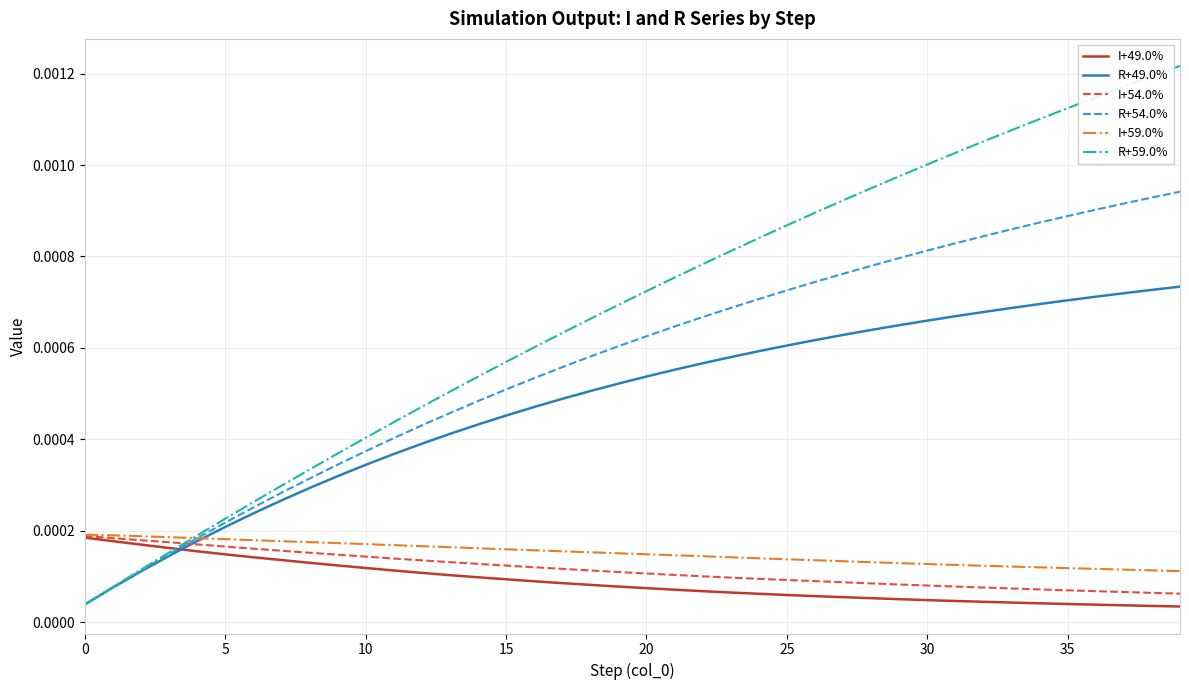

How many I+54.0% values are between 0 and 1?

40